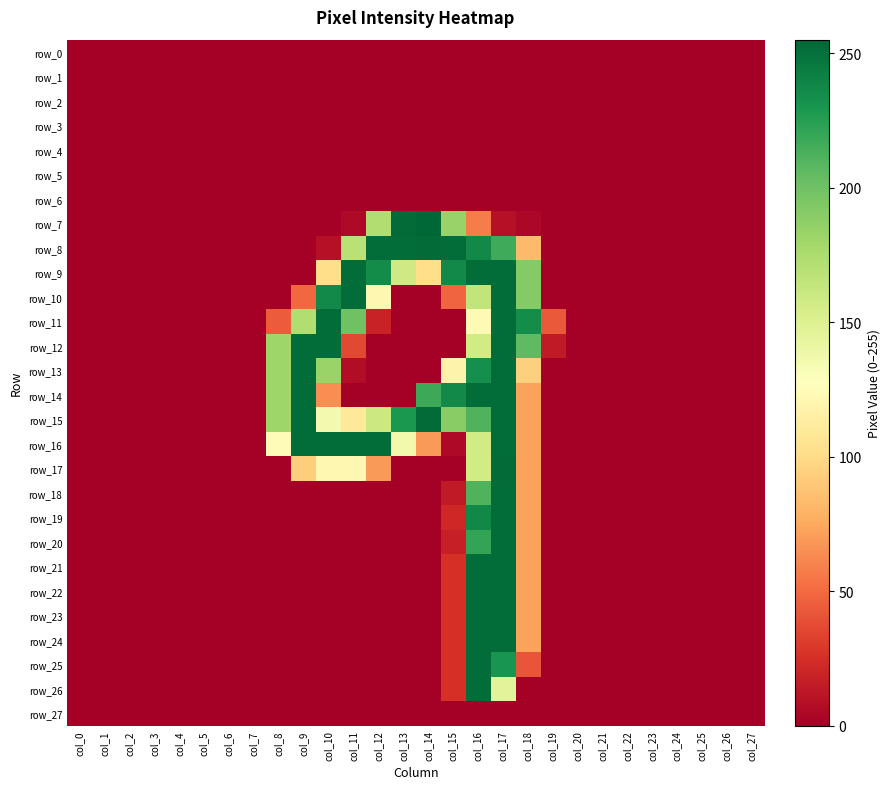

How many positive values does the row_11 series have?

9